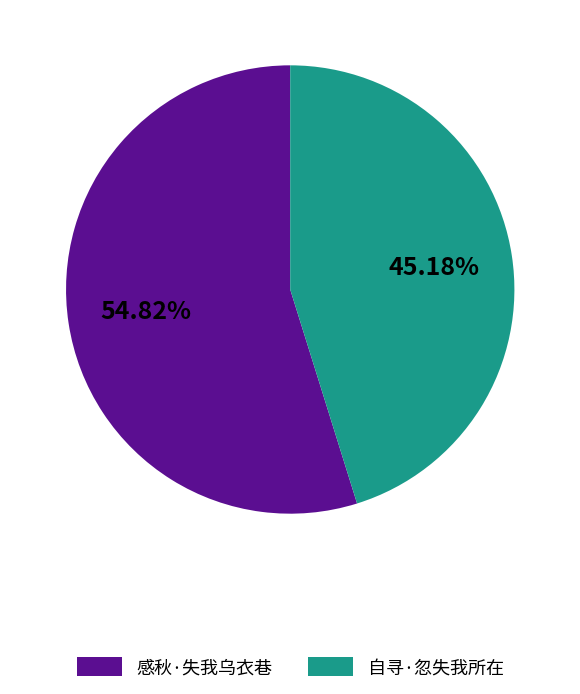

To the nearest percent, what is the combined percentage of 感秋·失我乌衣巷 and 自寻·忽失我所在?

100%